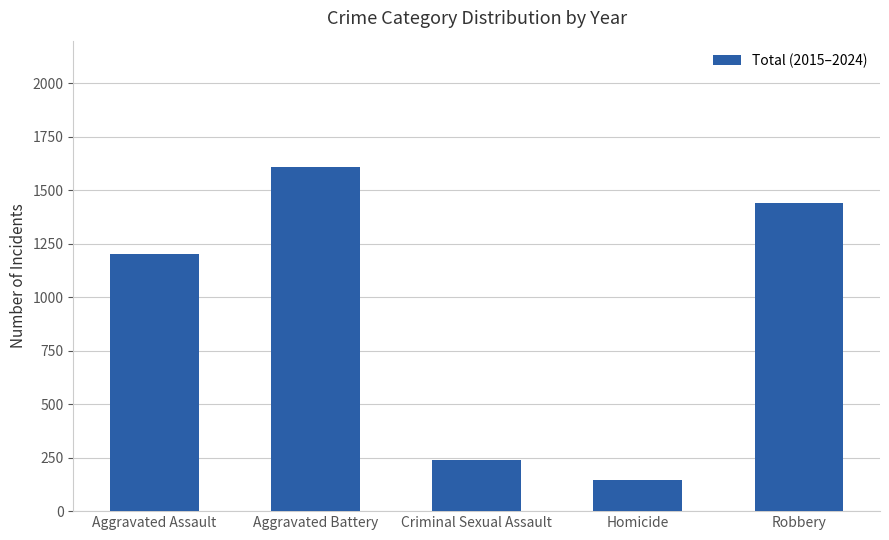

List the labels in order of value, smallest first.

Homicide, Criminal Sexual Assault, Aggravated Assault, Robbery, Aggravated Battery